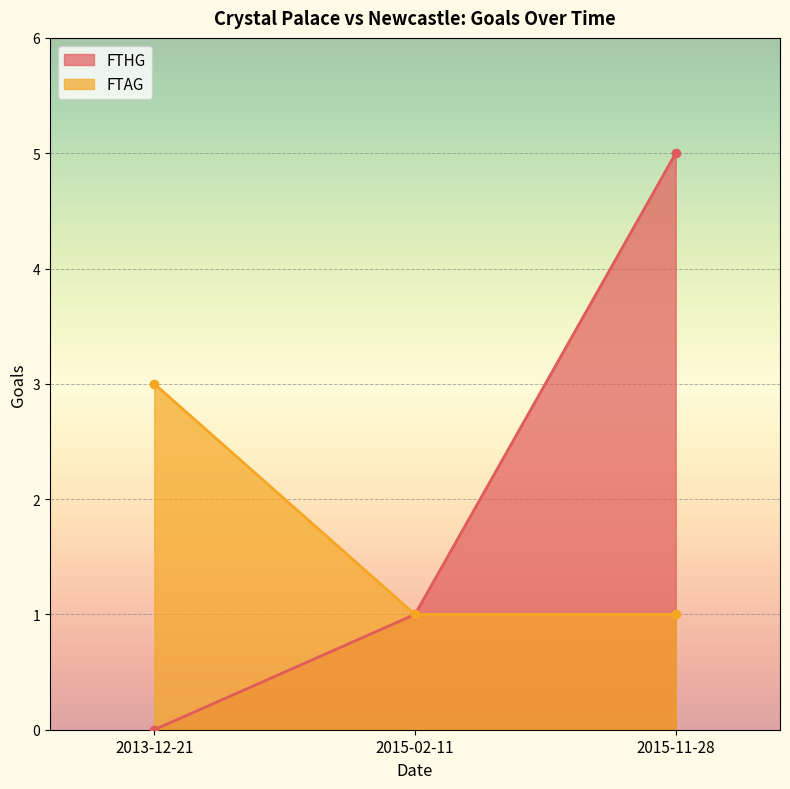

At which category is the sum across all series the highest?

2015-11-28